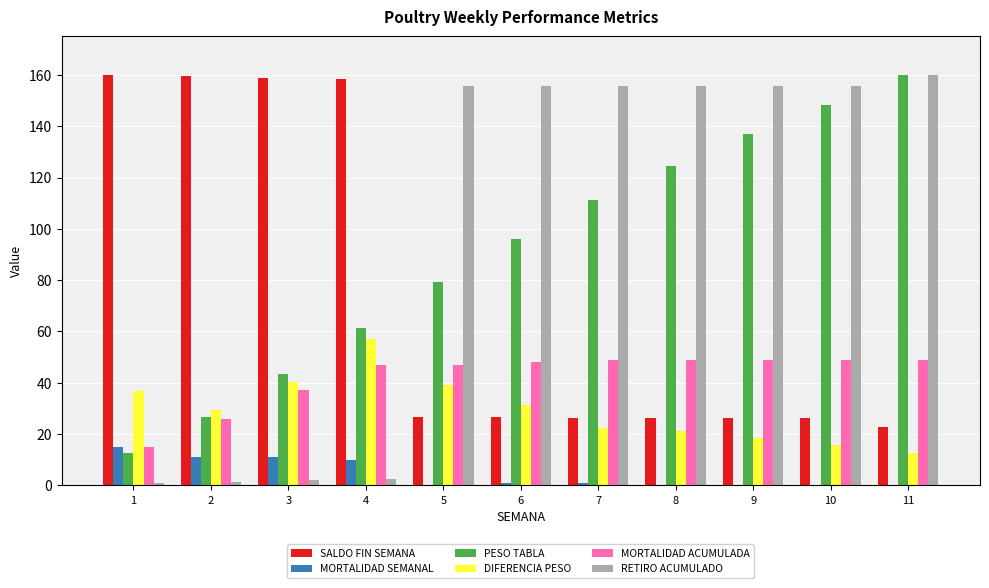

What is the maximum value shown in the chart?

160.0